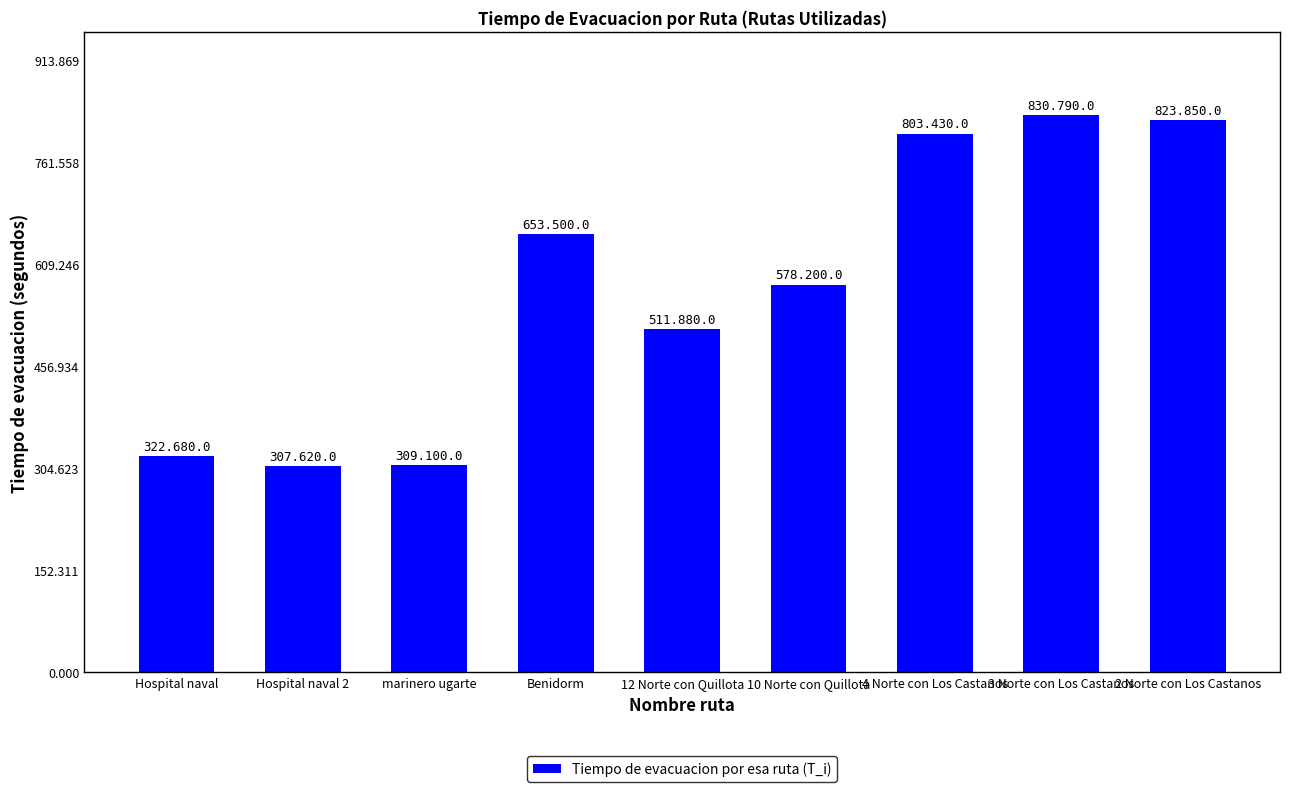

What is the label of the 9th bar from the left?

2 Norte con Los Castanos